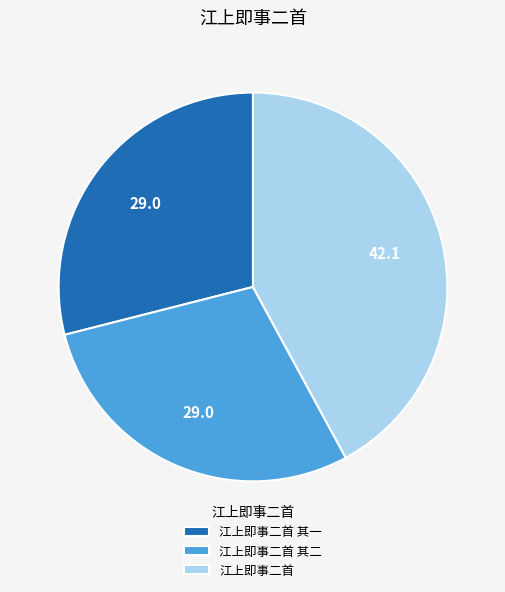

Do 江上即事二首 and 江上即事二首 其一 together represent more than half of the pie?

Yes